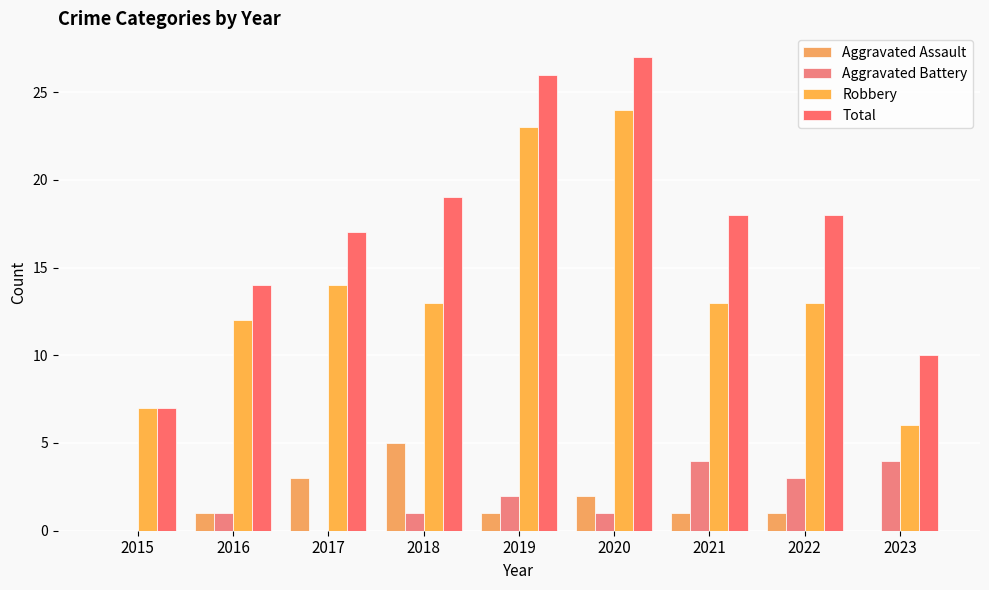

Rank the series by their maximum value, from lowest to highest.

Aggravated Battery, Aggravated Assault, Robbery, Total